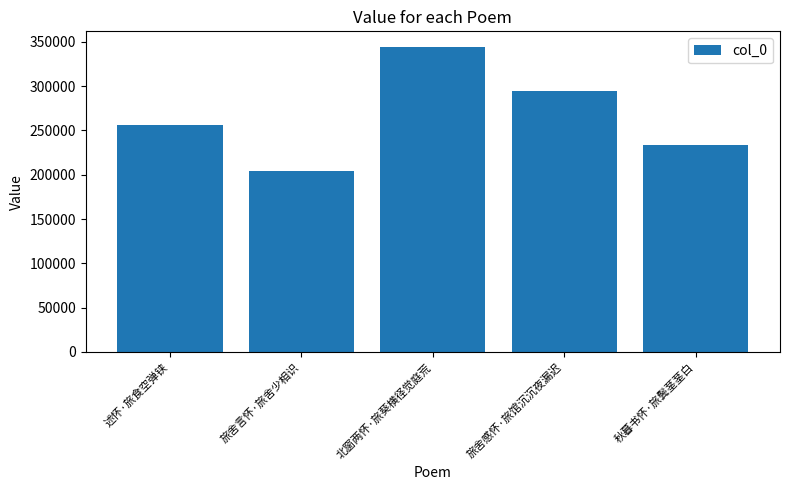

Which has a higher value, 旅舍言怀·旅舍少相识 or 旅舍感怀·旅馆沉沉夜漏迟?

旅舍感怀·旅馆沉沉夜漏迟